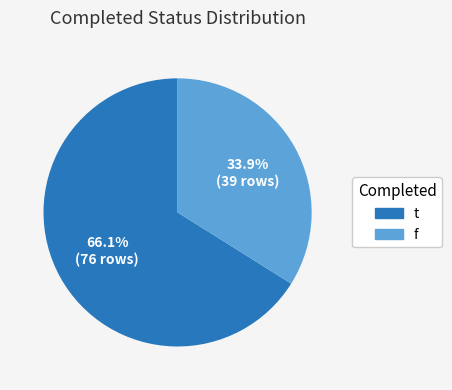

What is the ratio of the value at t to the value at f?

1.9